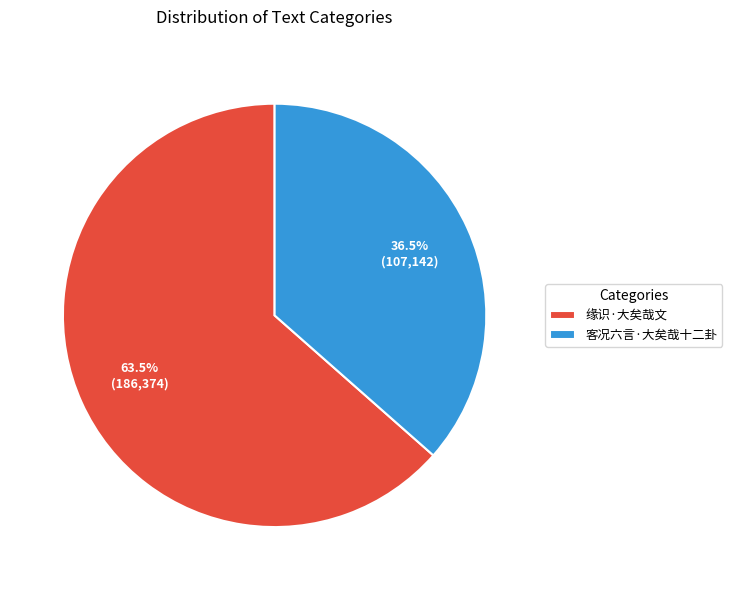

True or false: 客况六言·大矣哉十二卦 accounts for 49% of the total.

False